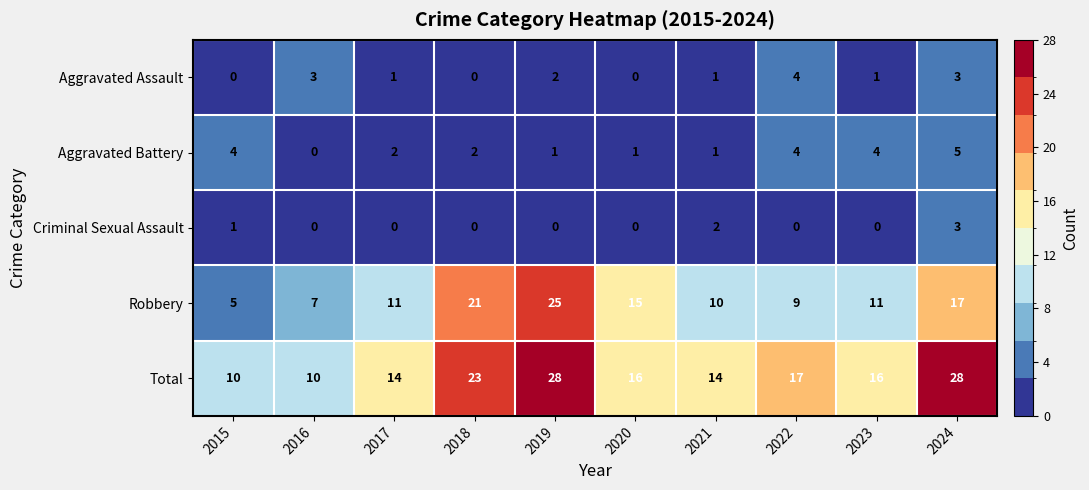

Which series has the largest range (max minus min)?

Robbery